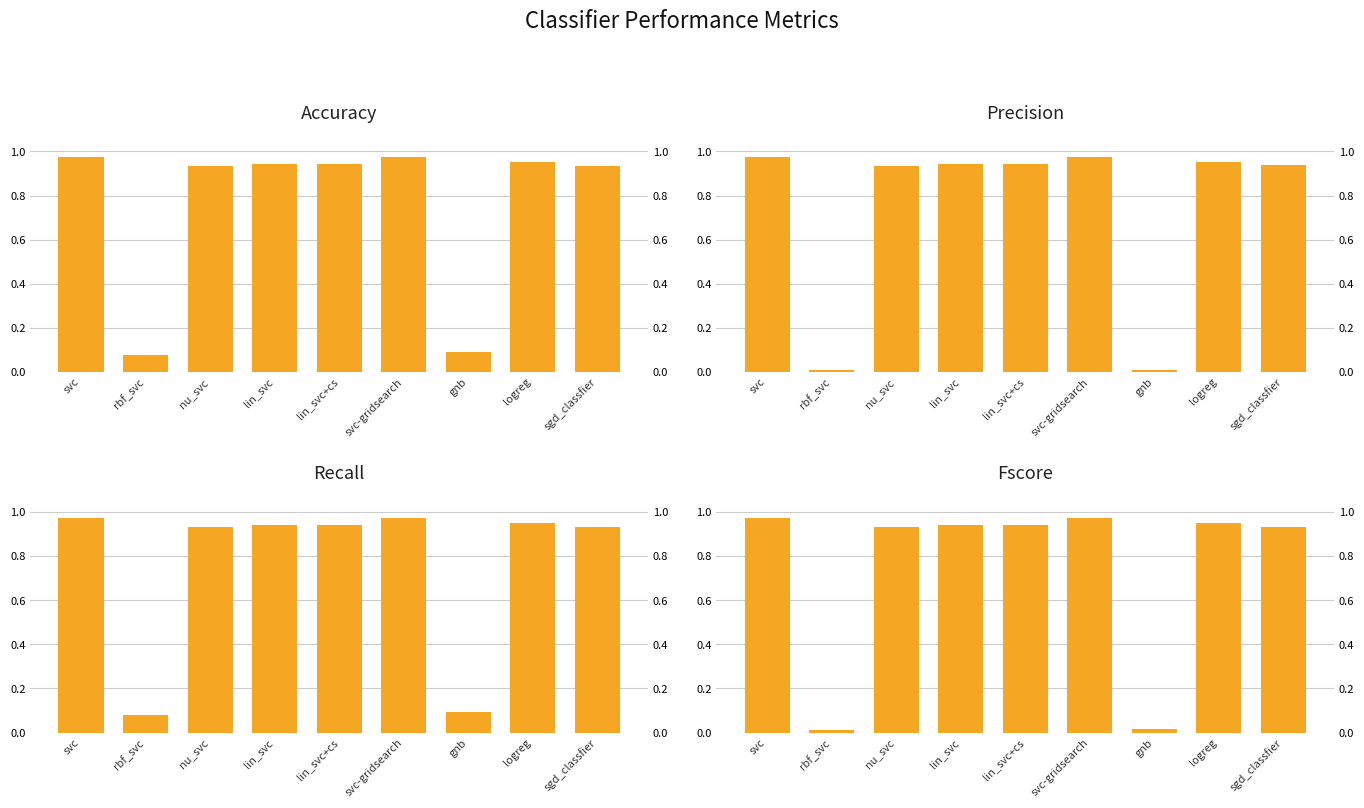

What is the difference between the fscore values at logreg and rbf_svc?

0.9